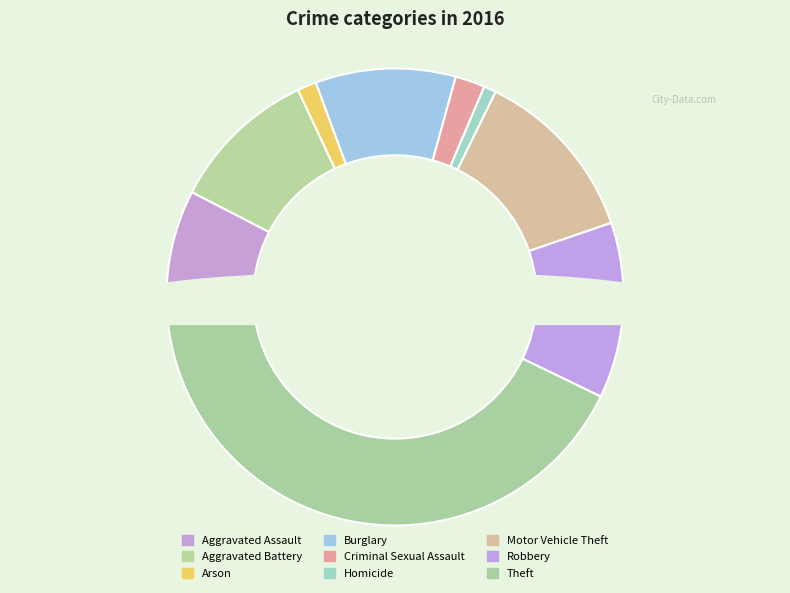

Is it true that Robbery is 27% of the pie?

False